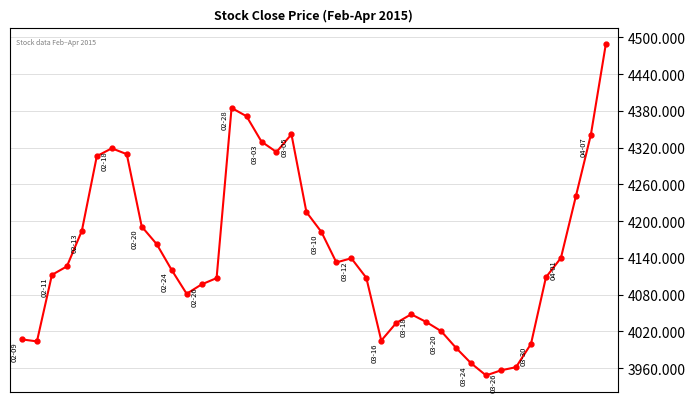

What is the value of the 23rd point from the left?

4139.5